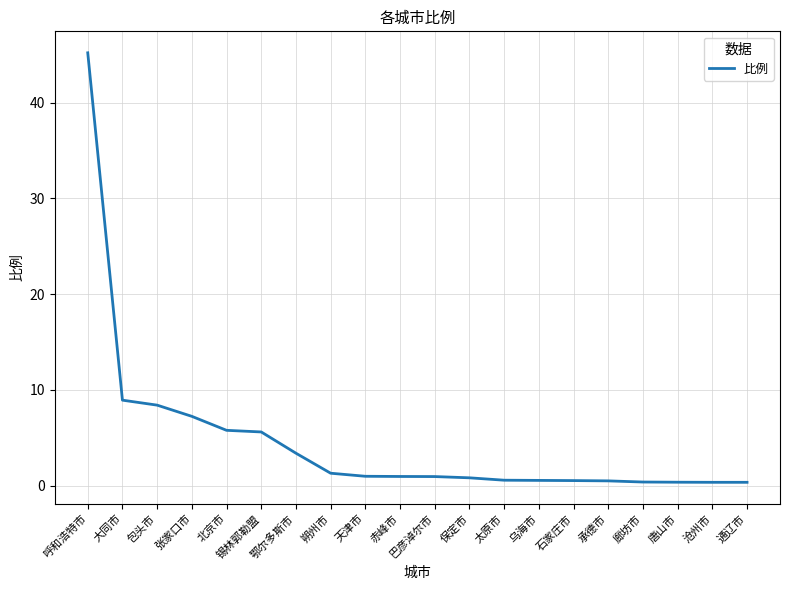

What is the greatest value displayed?

45.2